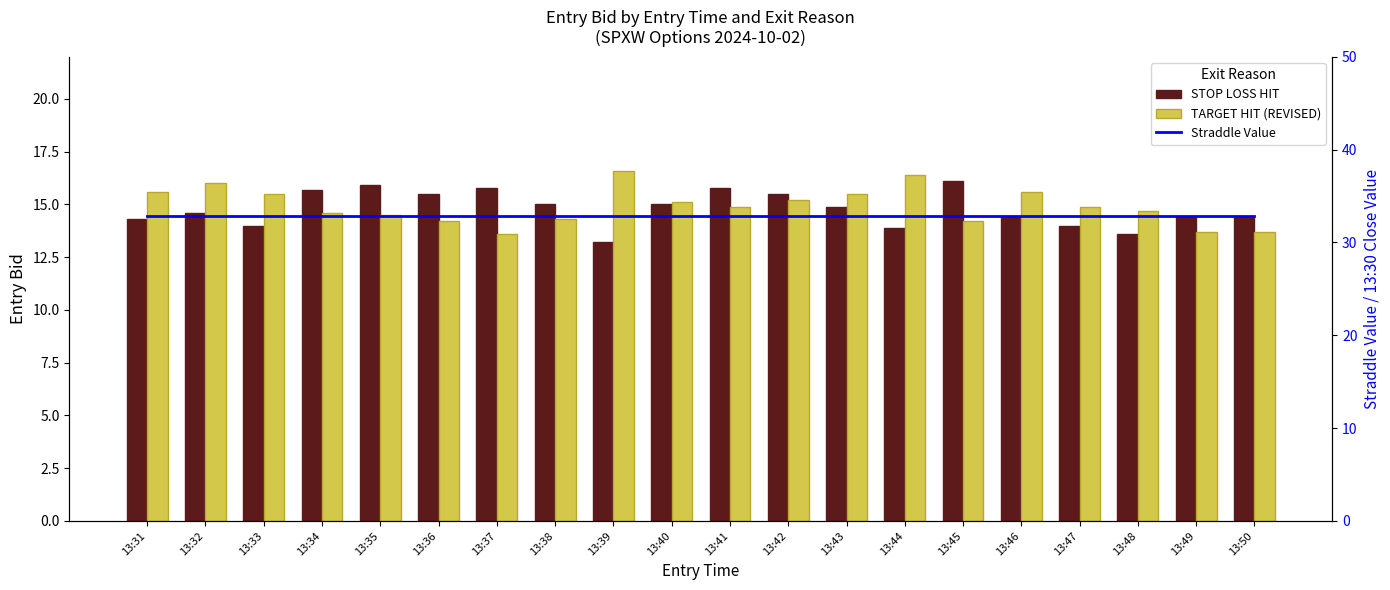

What is the total value across all series at 13:32?

63.4